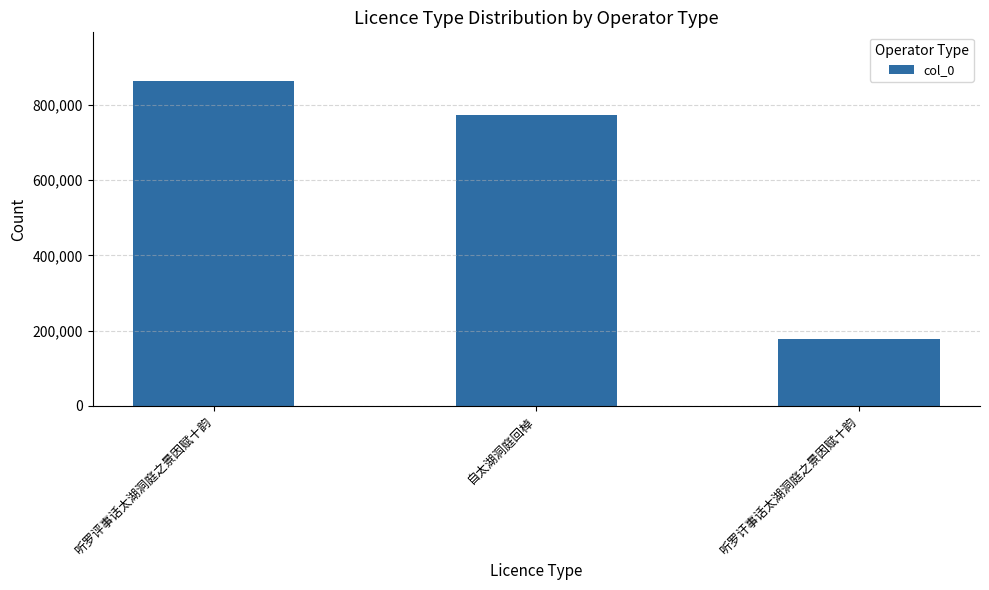

Reading left to right, what are all the values shown in this chart?

863749	773477	178019